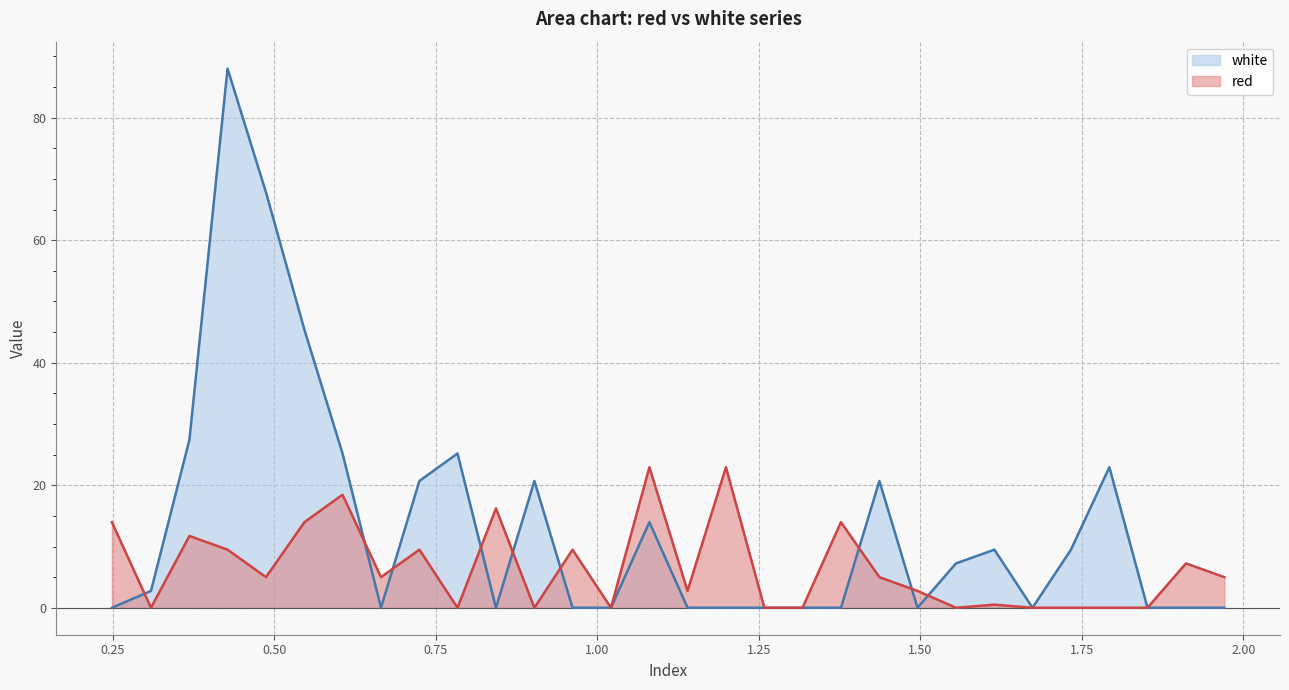

Reading left to right, list all the values displayed in this chart.

red: 0.2485=14.0	0.309=0.0	0.3685=11.7	0.4275=9.5	0.487=5.0	0.5465=14.0	0.6055=18.5	0.665=5.0	0.7245=9.5	0.7835=0.0	0.843=16.2	0.9025=0.0	0.9615=9.5	1.021=0.0	1.0805=22.9	1.1395=2.8	1.199=22.9	1.2585=0.0	1.3175=0.0	1.377=14.0	1.4365=5.0	1.4955=2.8	1.555=0.0	1.6145=0.5	1.6735=0.0	1.733=0.0	1.7925=0.0	1.8515=0.0	1.911=7.2	1.9705=5.0
white: 0.2485=0.0	0.309=2.8	0.3685=27.4	0.4275=88.0	0.487=67.8	0.5465=45.4	0.6055=25.2	0.665=0.0	0.7245=20.7	0.7835=25.2	0.843=0.0	0.9025=20.7	0.9615=0.0	1.021=0.0	1.0805=14.0	1.1395=0.0	1.199=0.0	1.2585=0.0	1.3175=0.0	1.377=0.0	1.4365=20.7	1.4955=0.0	1.555=7.2	1.6145=9.5	1.6735=0.0	1.733=9.5	1.7925=22.9	1.8515=0.0	1.911=0.0	1.9705=0.0